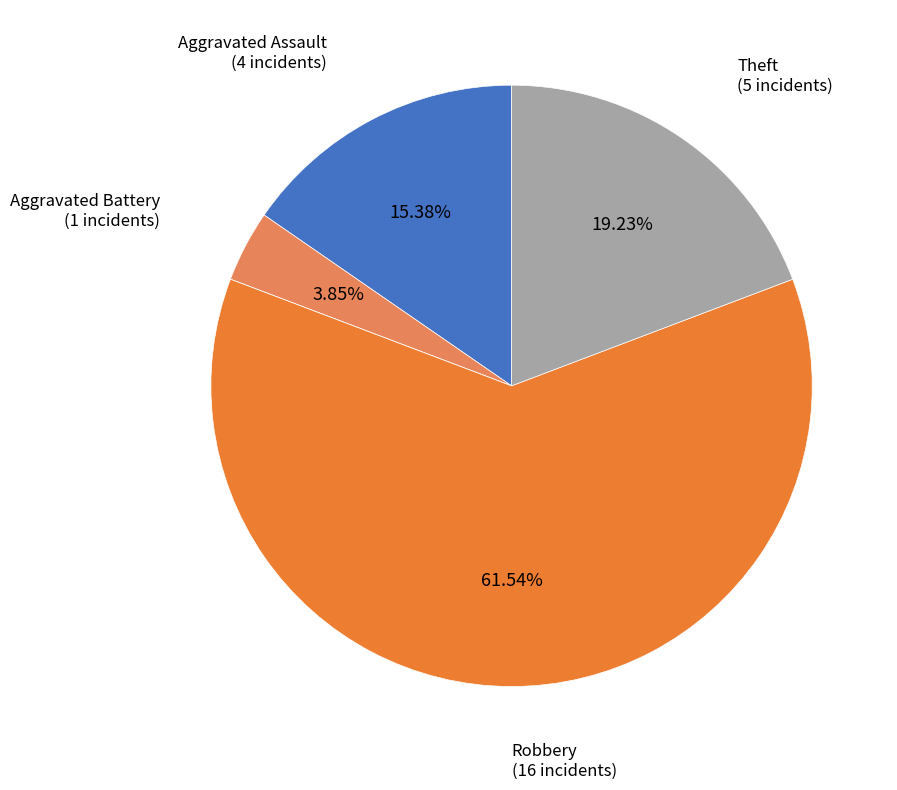

Does any single category account for the majority?

Yes